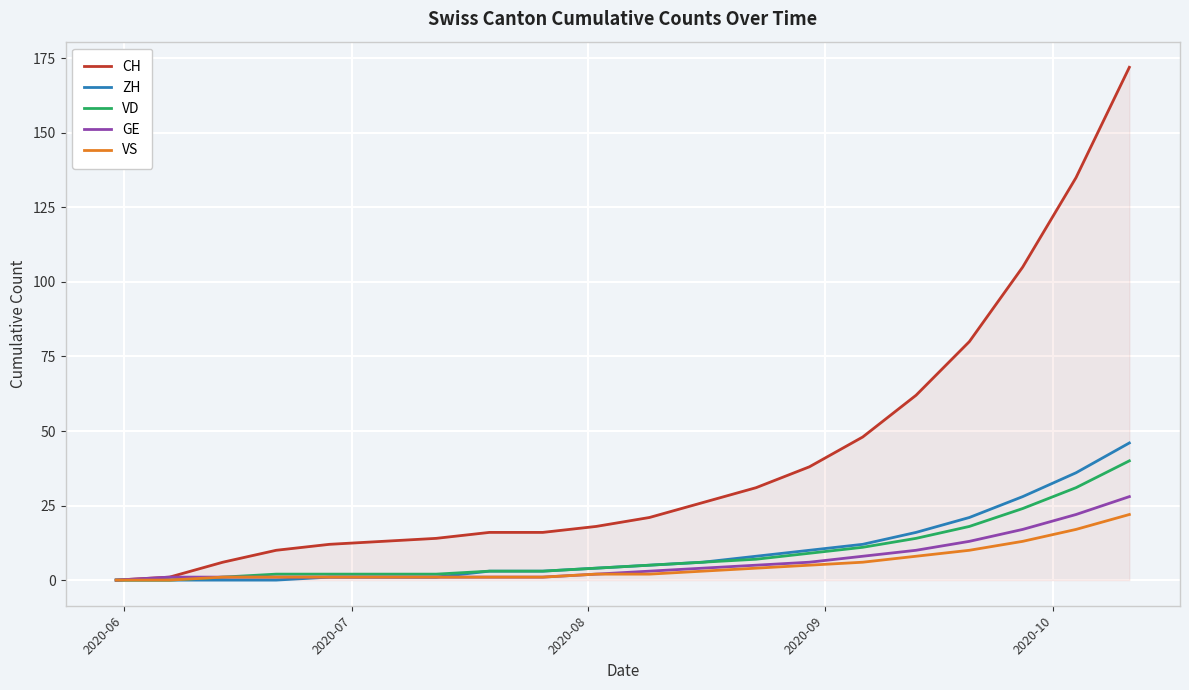

Which series has the largest range (max minus min)?

CH